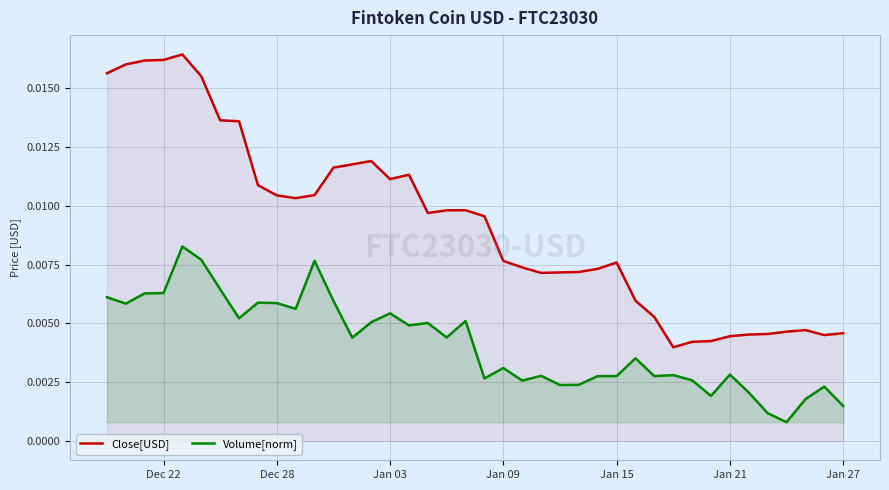

Which series has the widest spread of values?

Close[USD]